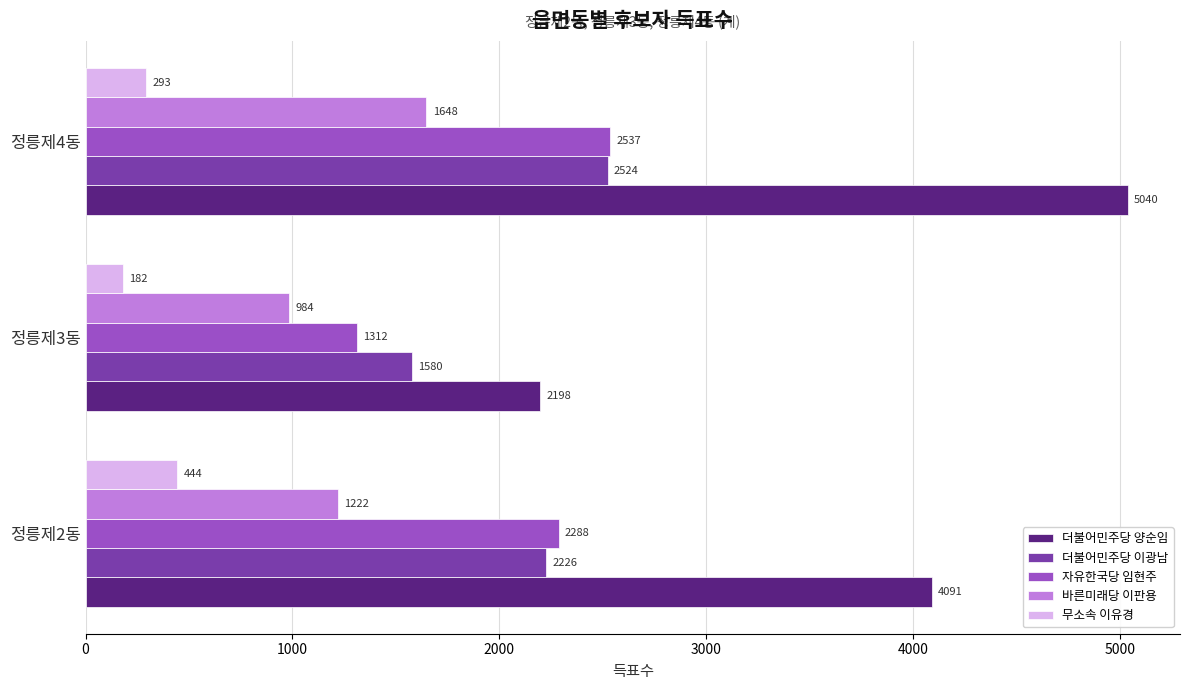

How many data points in 바른미래당 이판용 are less than 1222?

1